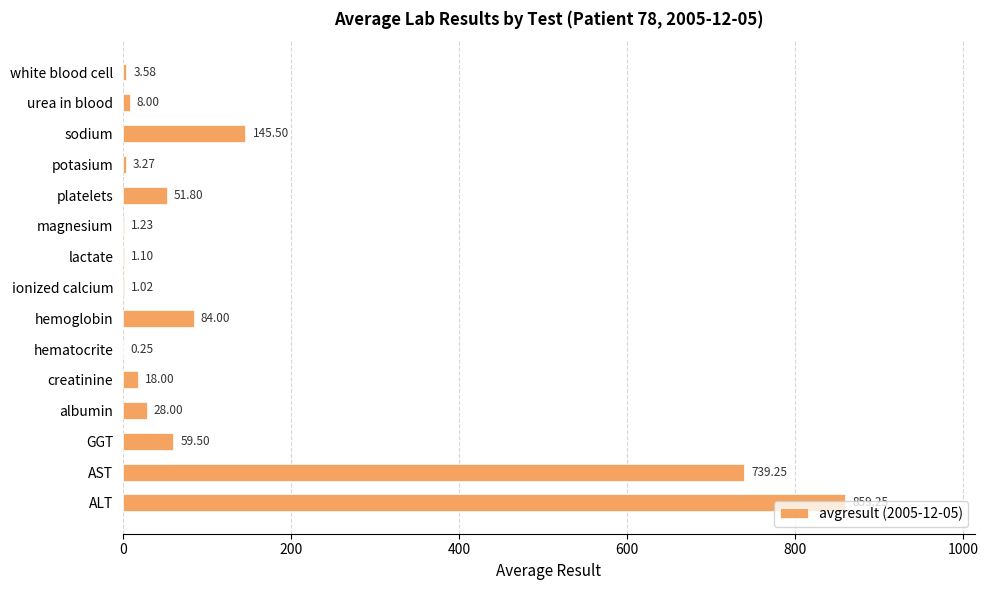

Which has a higher value, GGT or hematocrite?

GGT